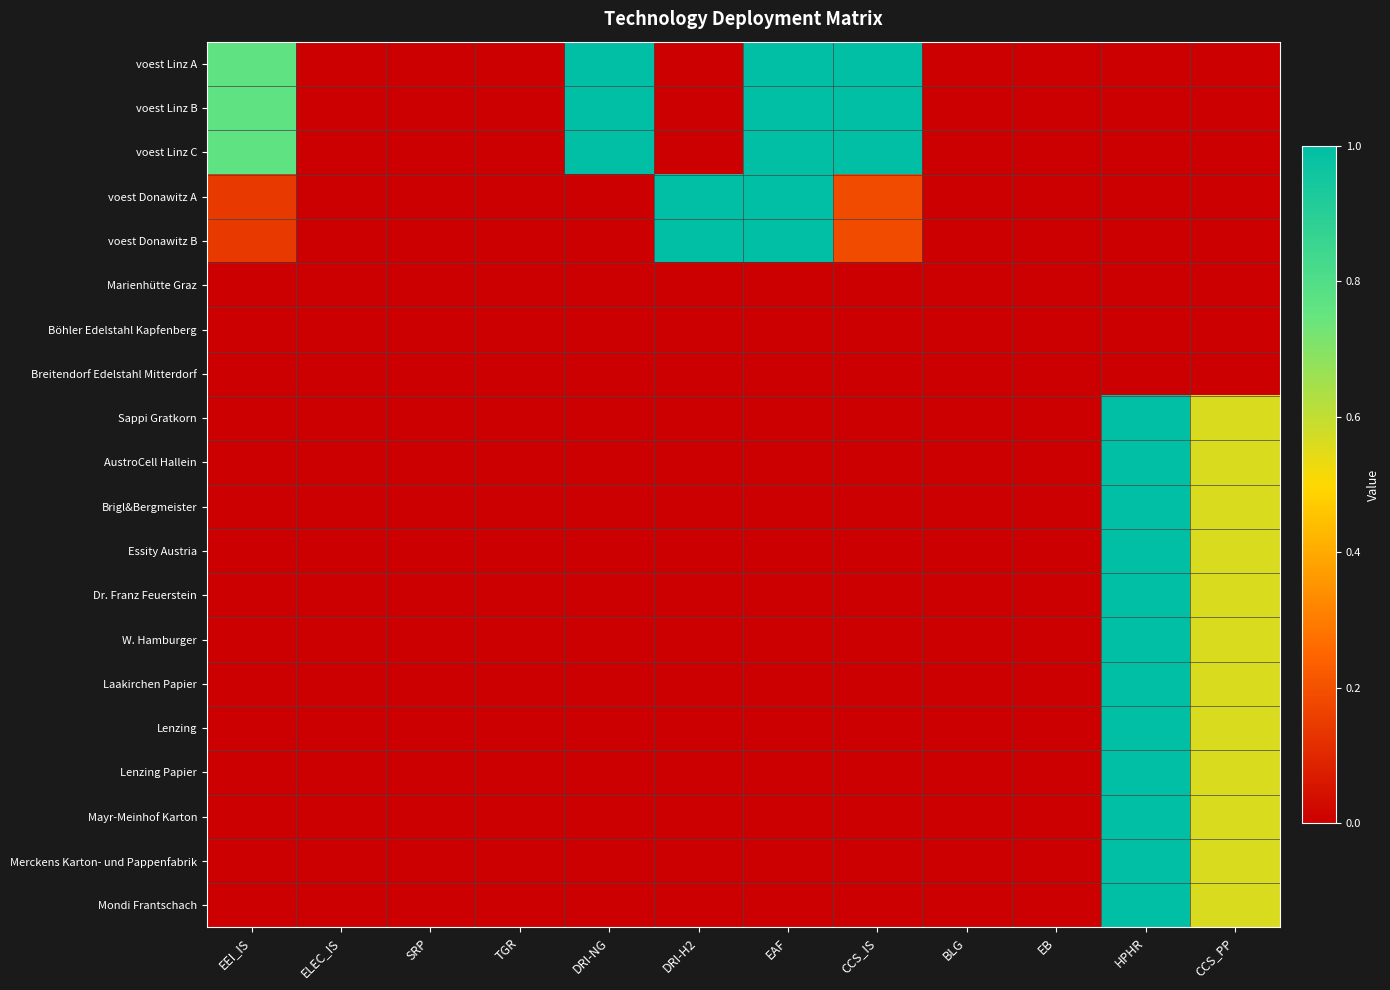

Rank the series at BLG from highest to lowest value.

voest Linz A, voest Linz B, voest Linz C, voest Donawitz A, voest Donawitz B, Marienhütte Graz, Böhler Edelstahl Kapfenberg, Breitendorf Edelstahl Mitterdorf, Sappi Gratkorn, AustroCell Hallein, Brigl&Bergmeister, Essity Austria, Dr. Franz Feuerstein, W. Hamburger, Laakirchen Papier, Lenzing, Lenzing Papier, Mayr-Meinhof Karton, Merckens Karton- und Pappenfabrik, Mondi Frantschach